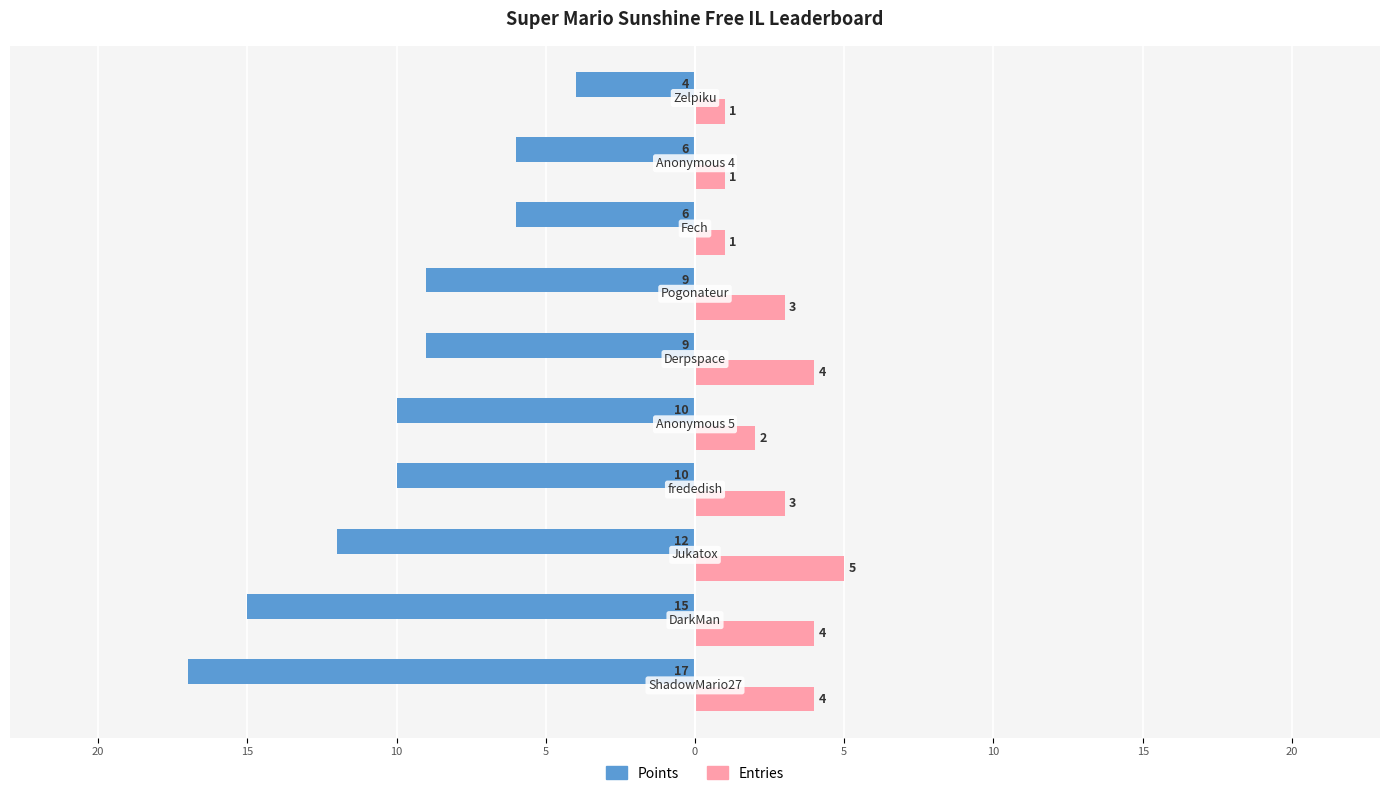

What are all the series names shown in the legend?

Points, Entries